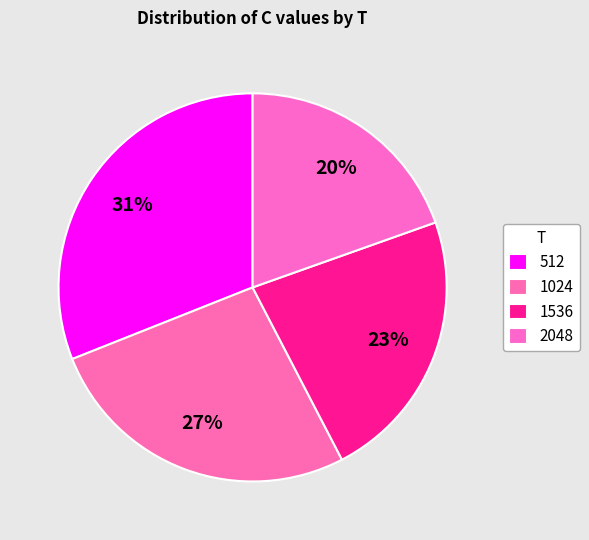

Which category has the smallest portion of the pie?

2048